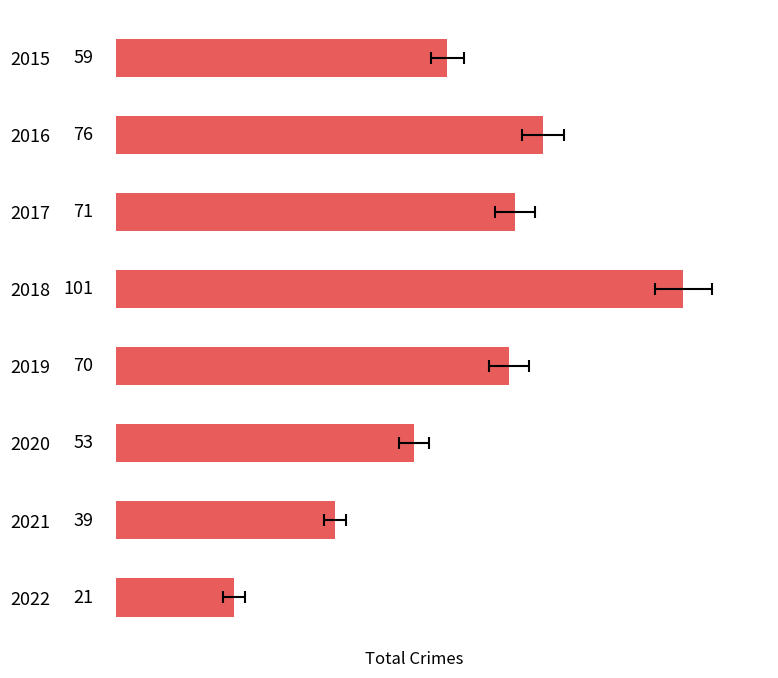

Approximately how many times larger is the value at 2016 compared to 2019?

1.1